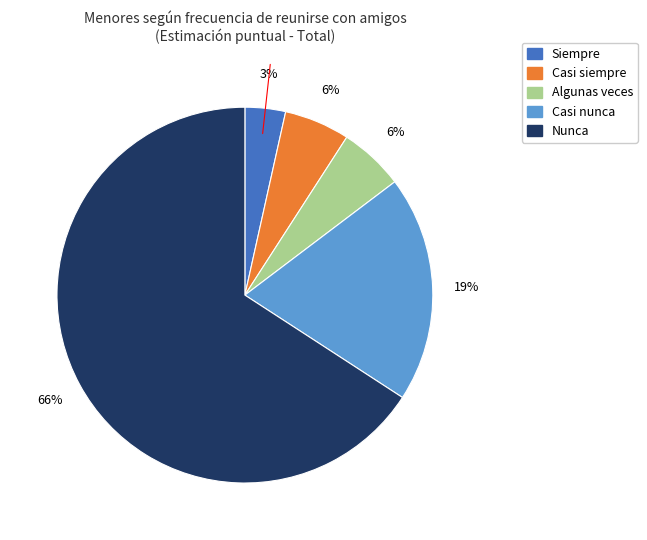

Does Nunca account for over 50% of the chart?

Yes